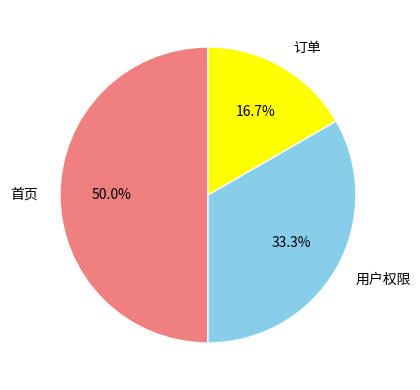

Approximately how many times larger is the value at 首页 compared to 订单?

3.0